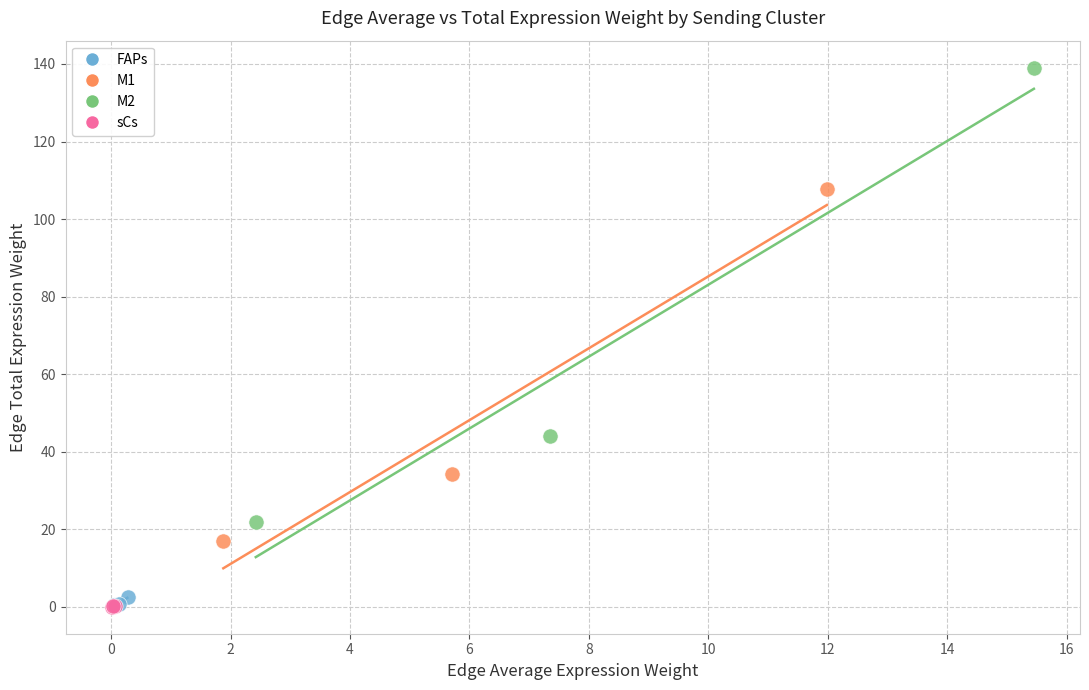

What are all the series names shown in the legend?

FAPs, M1, M2, sCs